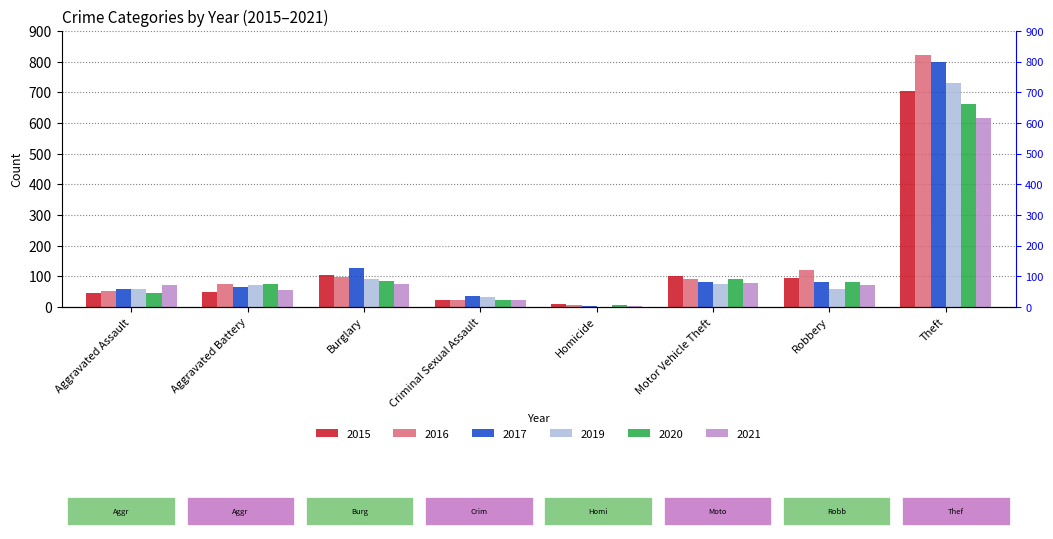

The value of 2019 at Homicide is -352. True or false?

False